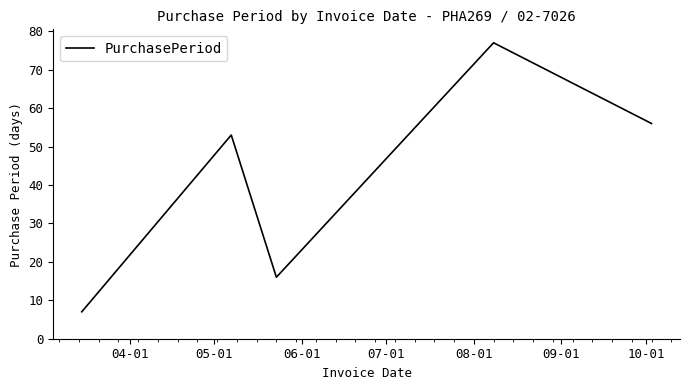

How many lines are shown in the chart?

1